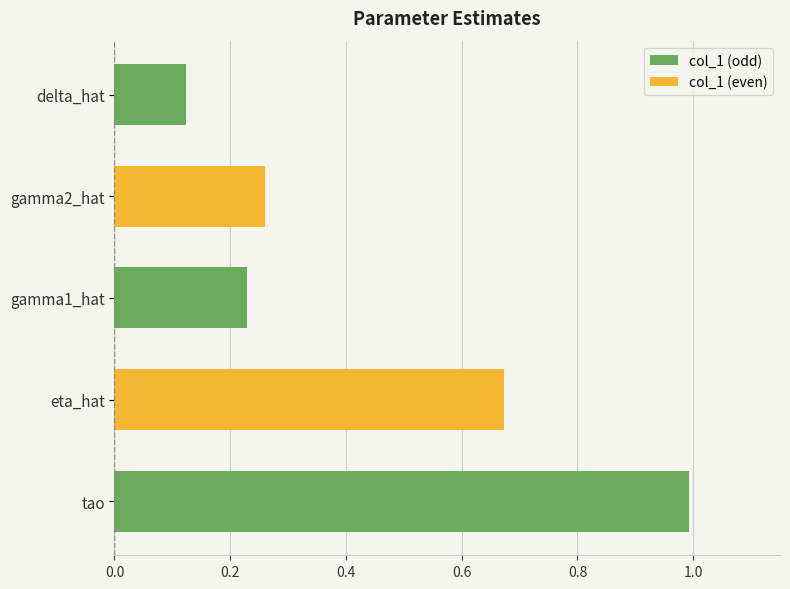

List the labels in order of value, largest first.

tao, eta_hat, gamma2_hat, gamma1_hat, delta_hat